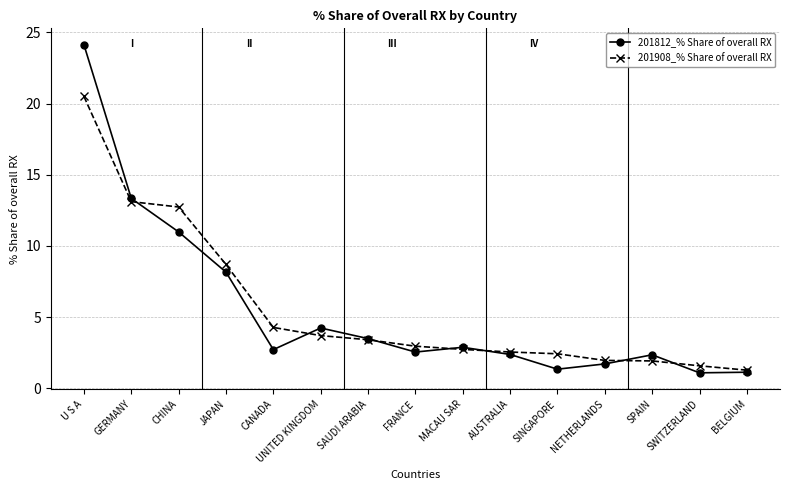

Which series changed the most between GERMANY and MACAU SAR?

201812_% Share of overall RX